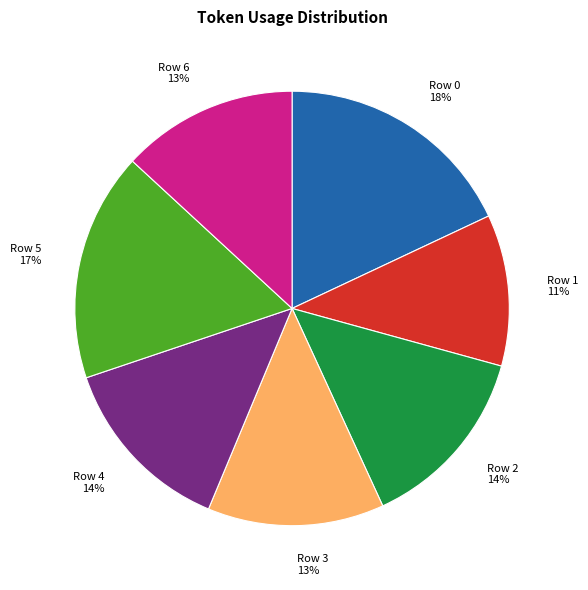

Do Row 4 and Row 0 together represent more than half of the pie?

No